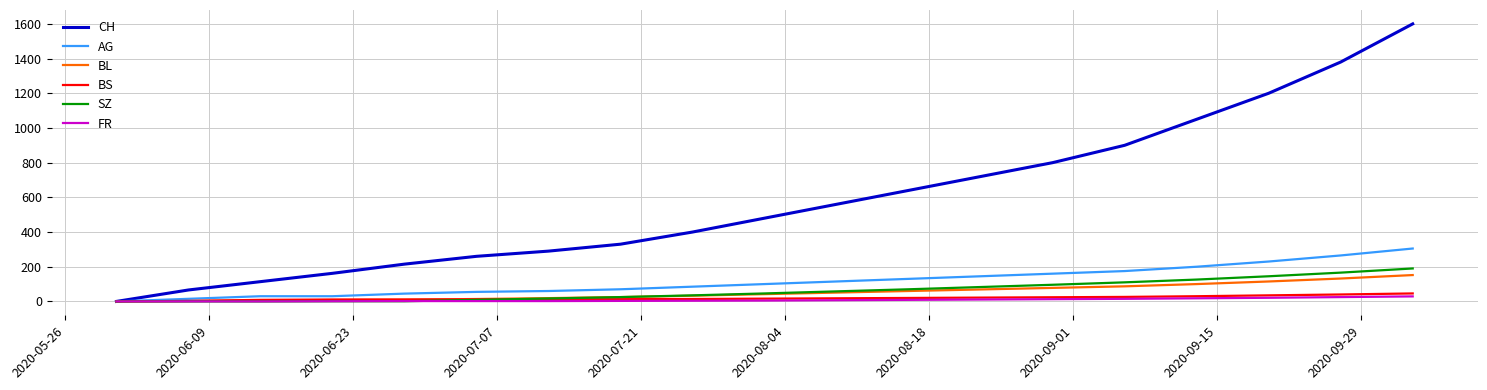

Which series has the largest total across all categories?

CH